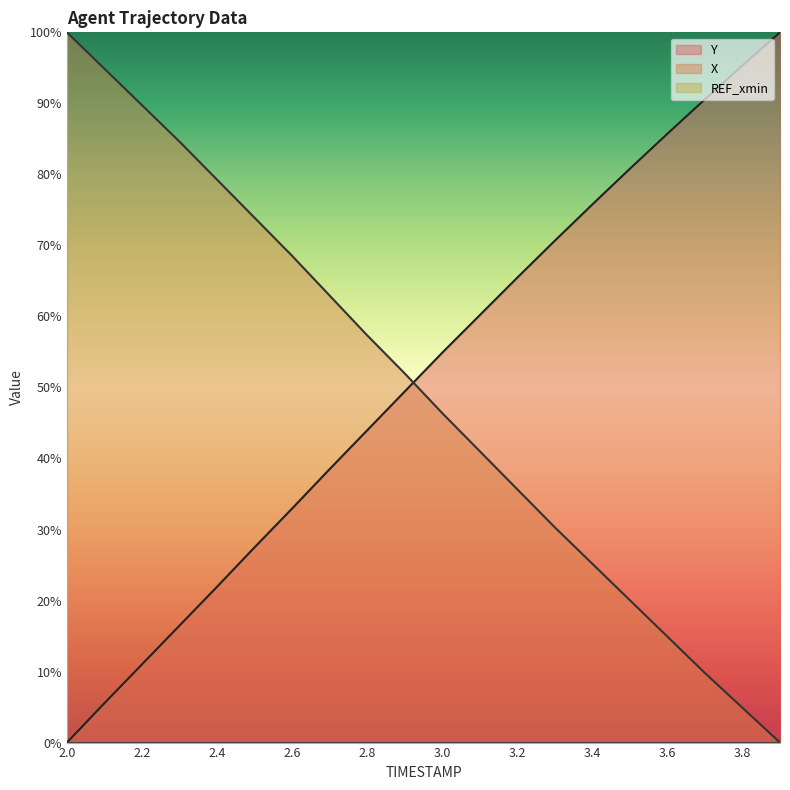

How many lines are shown in the chart?

3